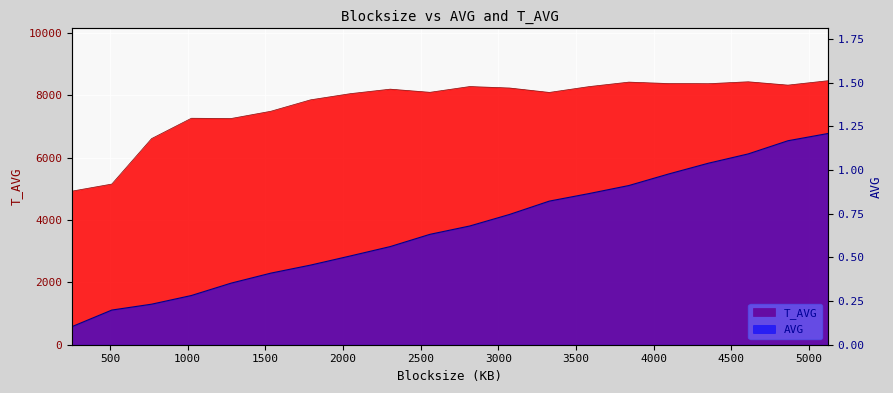

At 768, list the series in order from largest to smallest.

T_AVG, AVG